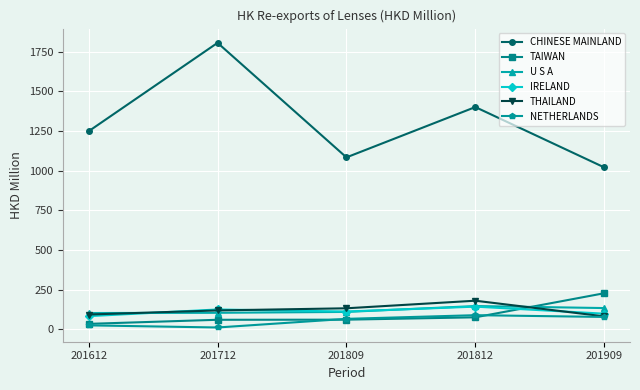

Which series has the widest spread of values?

CHINESE MAINLAND